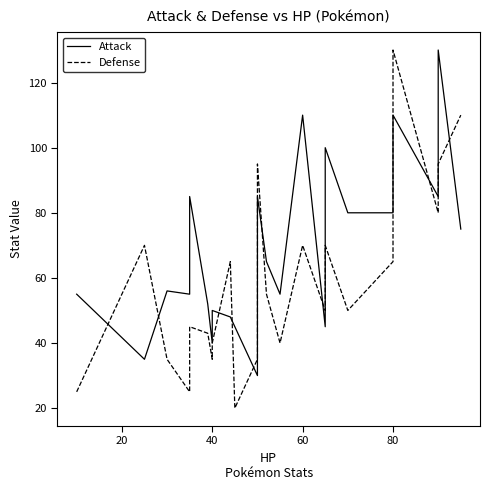

List the series in order of their peak value, lowest first.

Attack, Defense